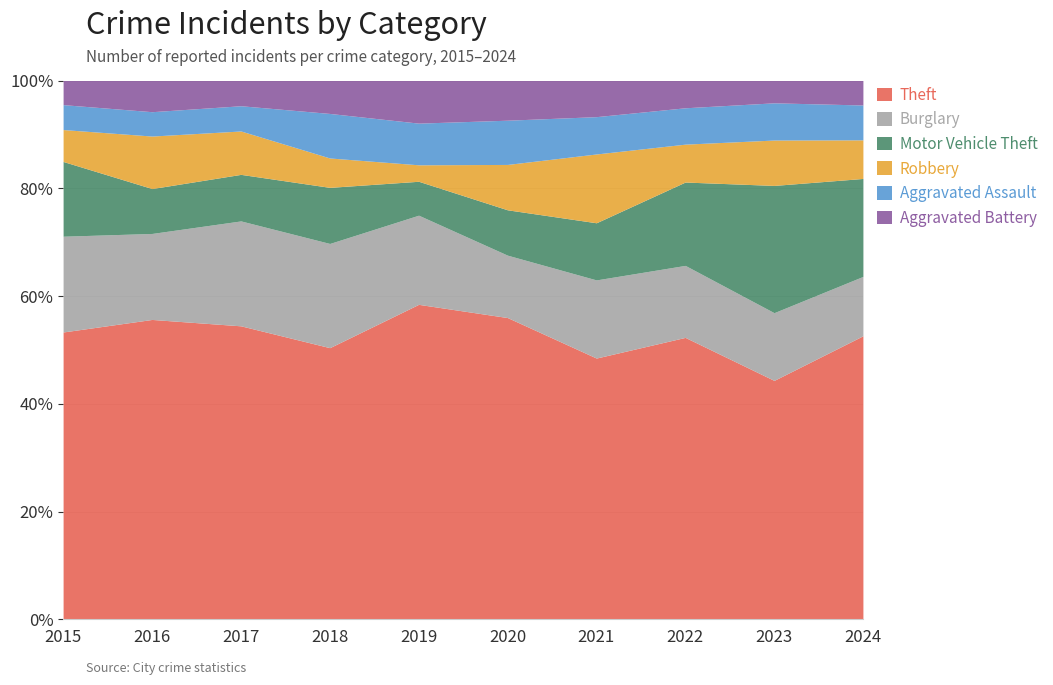

Where is the first local maximum for Motor Vehicle Theft?

2018